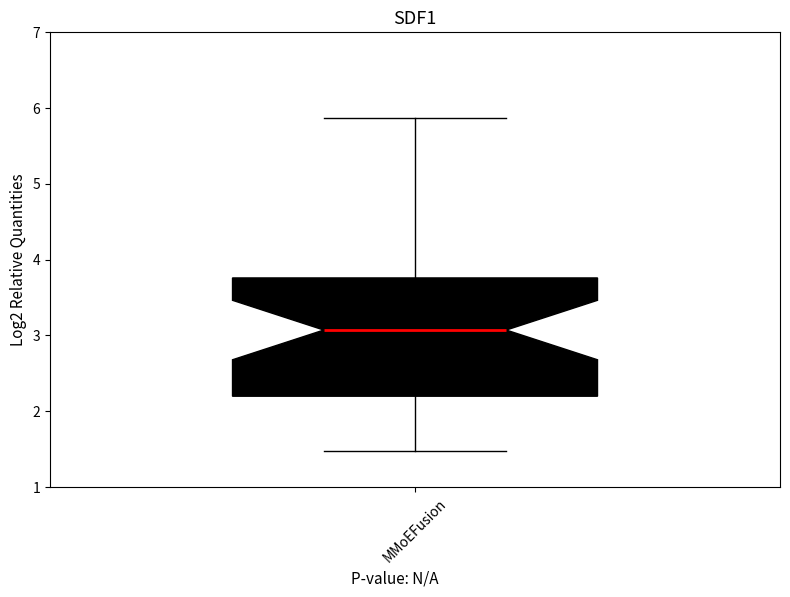

Read this box plot against the y-axis: the position of the median line, the range covered by the box, and the ends of both whiskers. The values are not printed on the chart, so give them approximately, as read against the axis.

median 3.1, box 2.2 to 3.8, whiskers 1.5 to 5.9